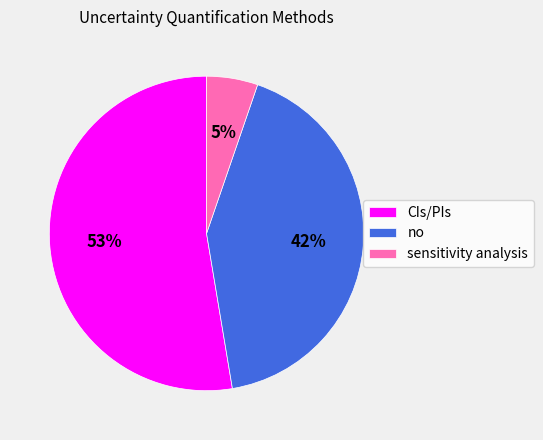

What percentage is the no slice, to the nearest percent?

42%